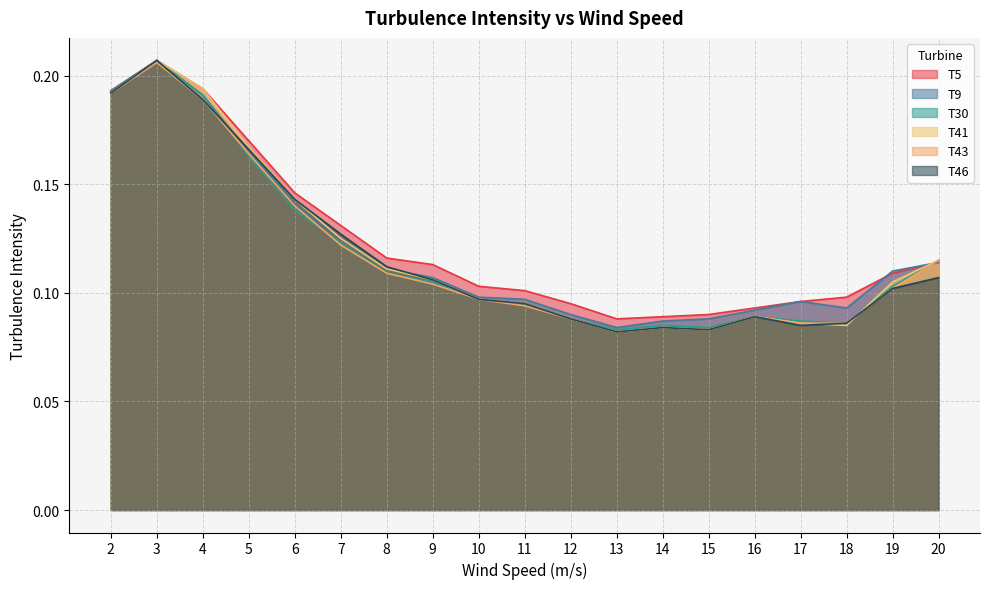

True or false: T41 has more than 1 points higher than both neighbors.

True